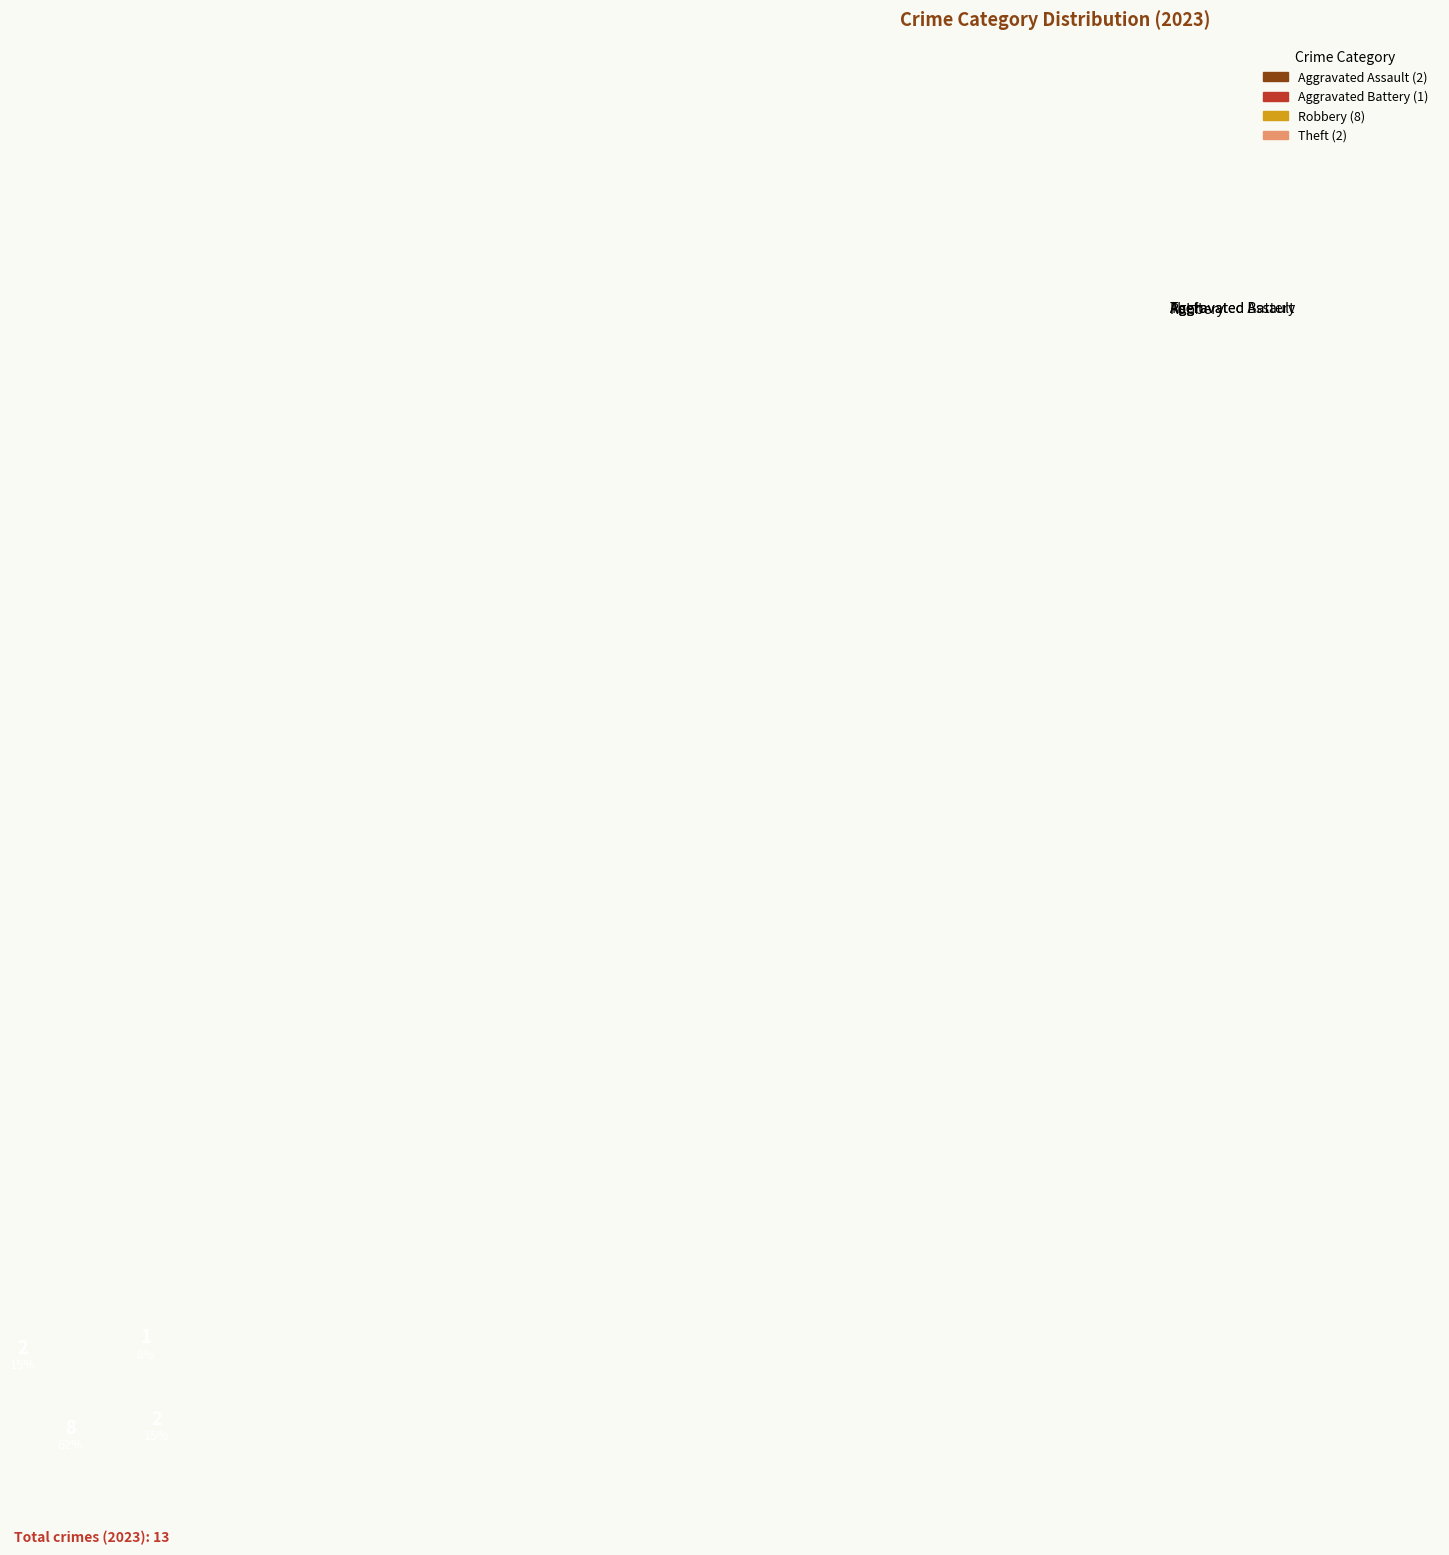

Which category has the biggest portion of the pie?

Robbery